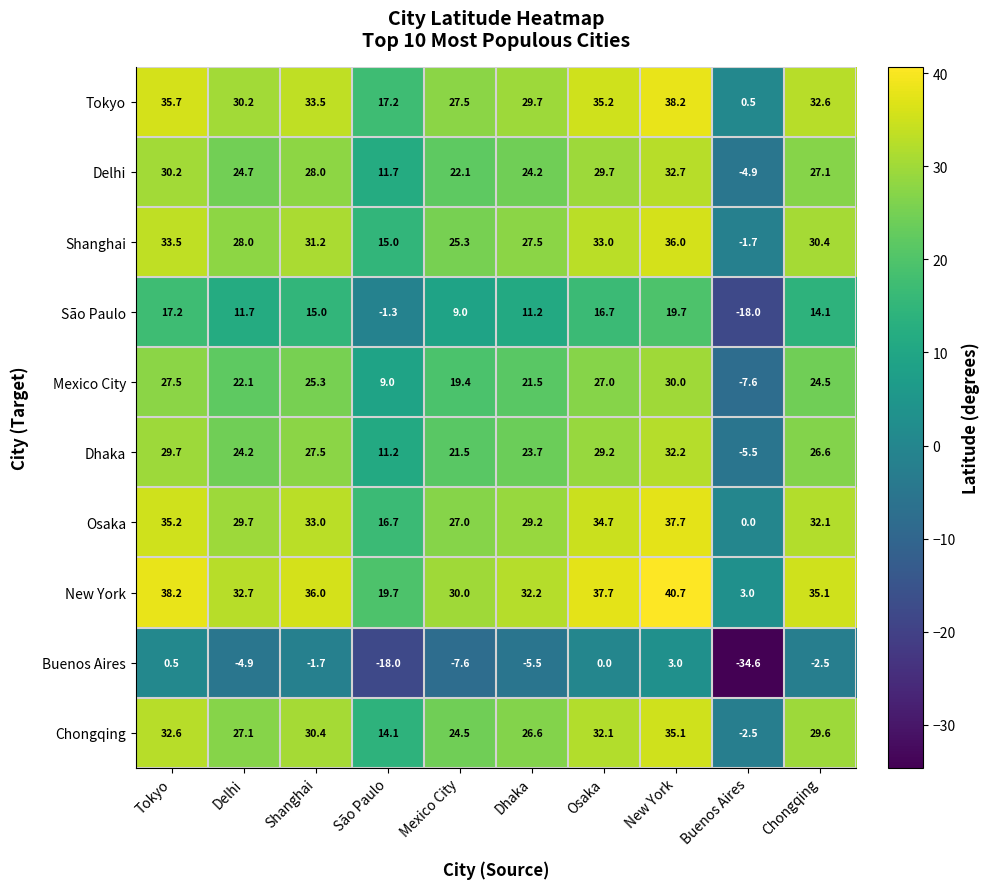

What is the difference between the maximum and second lowest values in the Buenos Aires series?

21.0